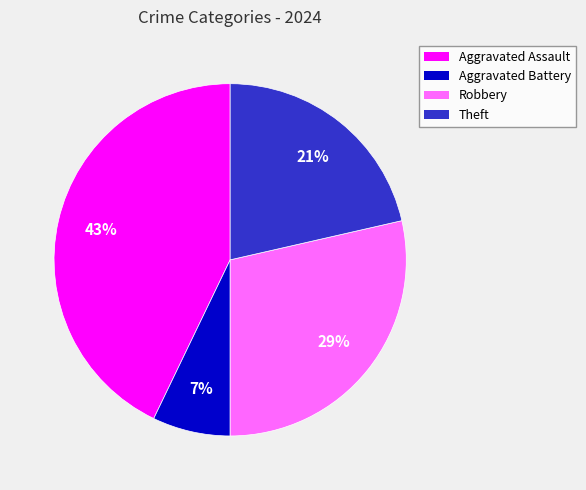

Is the sum of Robbery and Aggravated Battery greater than half?

No